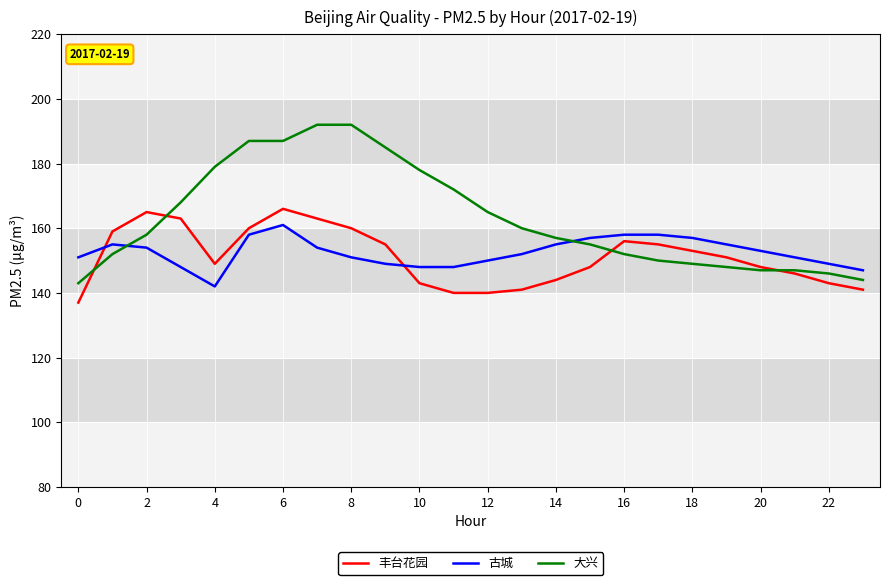

Which series has the widest spread of values?

大兴